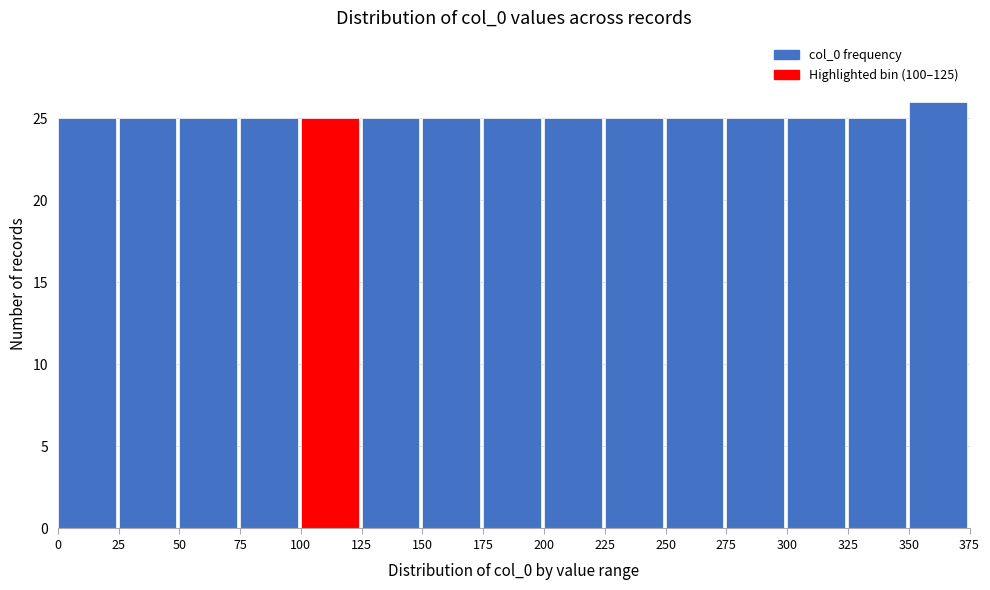

How tall is the bar that spans 350 to 375 on the x-axis? The values are not printed on the chart, so give them approximately, as read against the axis.

26